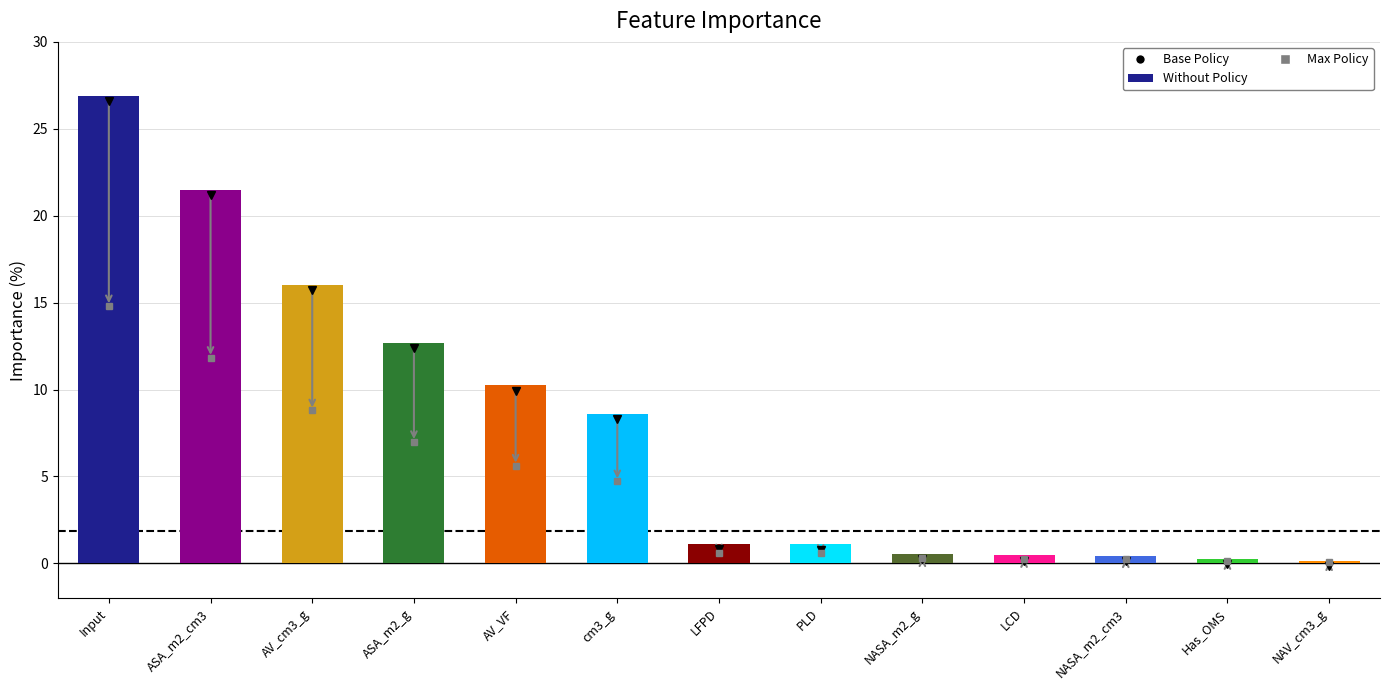

What is the label of the 13th bar from the left?

NAV_cm3_g